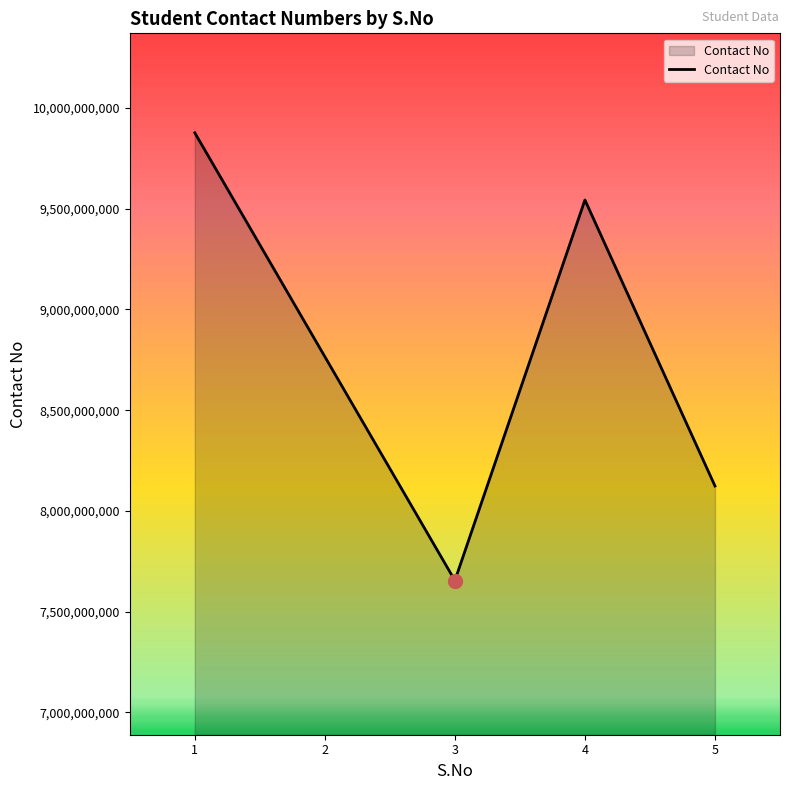

What is the difference between the maximum and minimum values?

2222222112